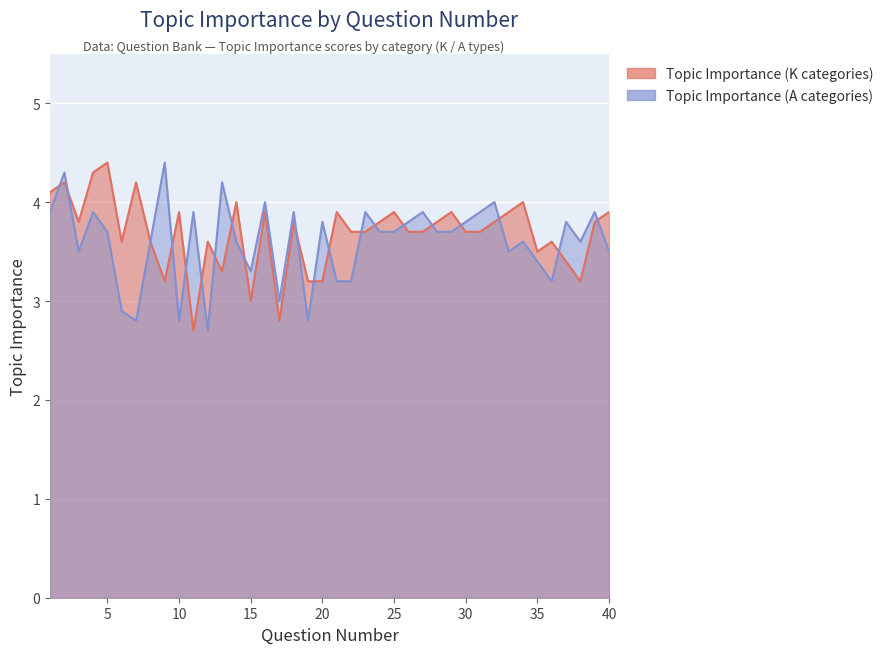

At which category does Topic Importance (K categories) reach its first local peak?

2